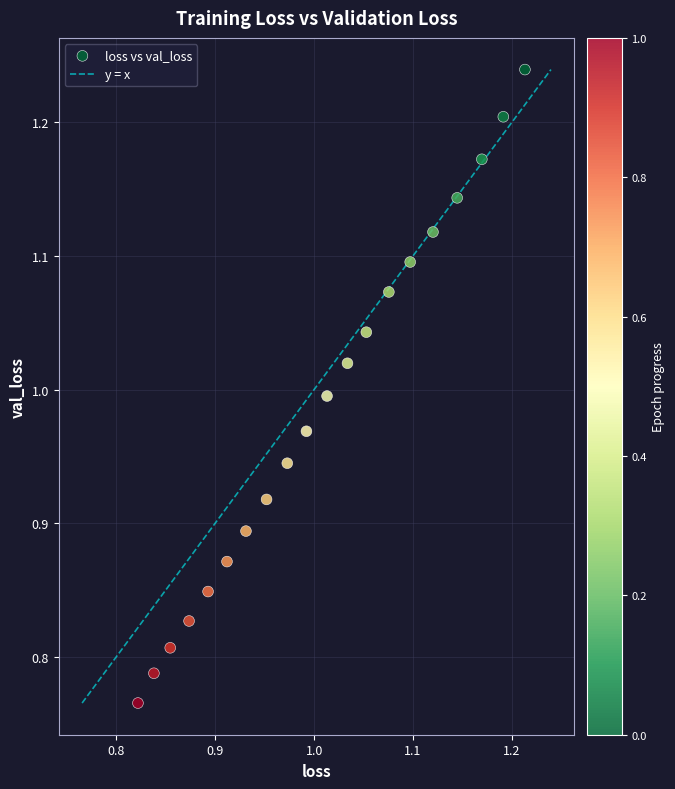

What is the range of Y values (max minus min)?

0.5